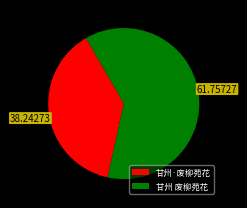

Between 甘州 废柳苑花 and 甘州·废柳苑花, which is larger?

甘州 废柳苑花